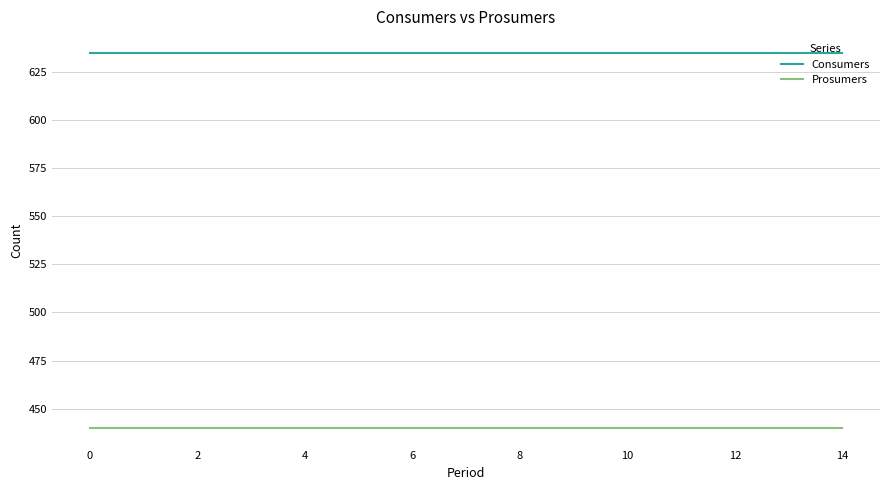

What is the maximum value for Prosumers?

440